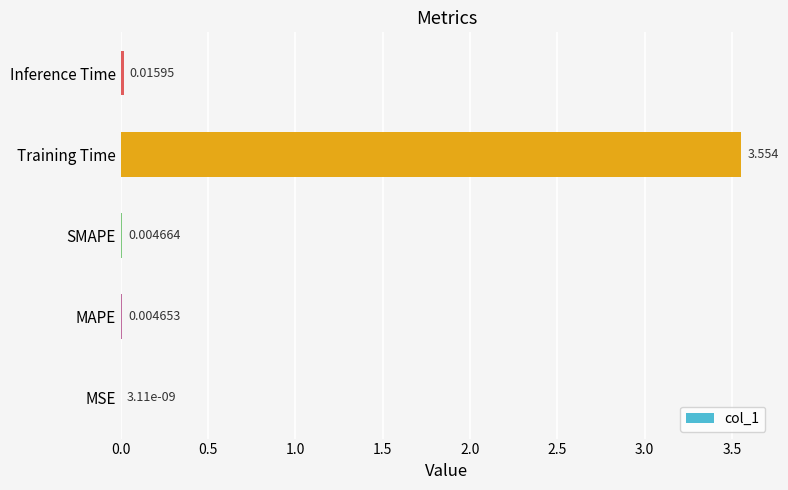

Which label corresponds to the largest value in the chart?

Training Time